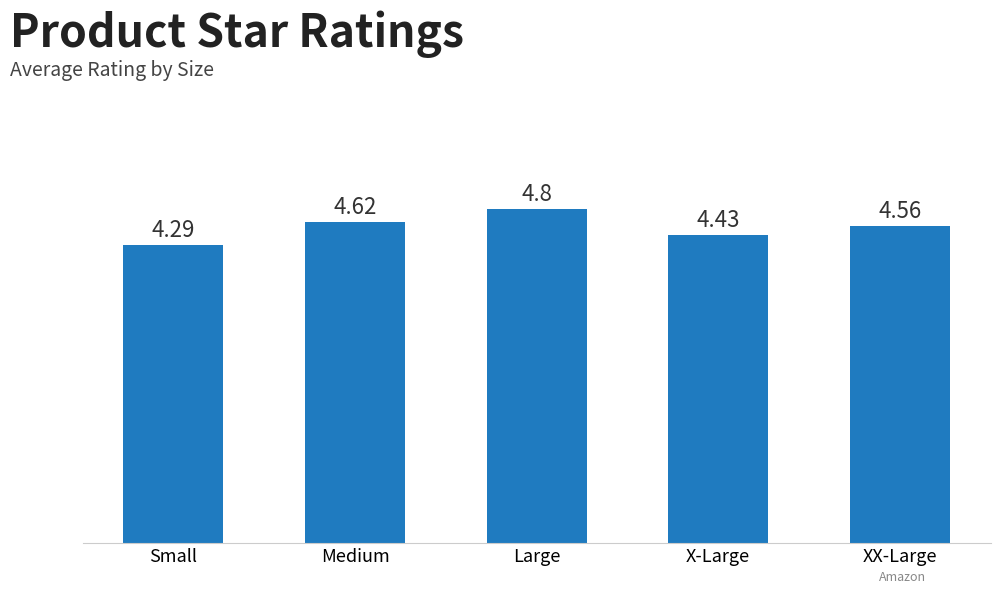

What is the smallest value displayed?

4.3